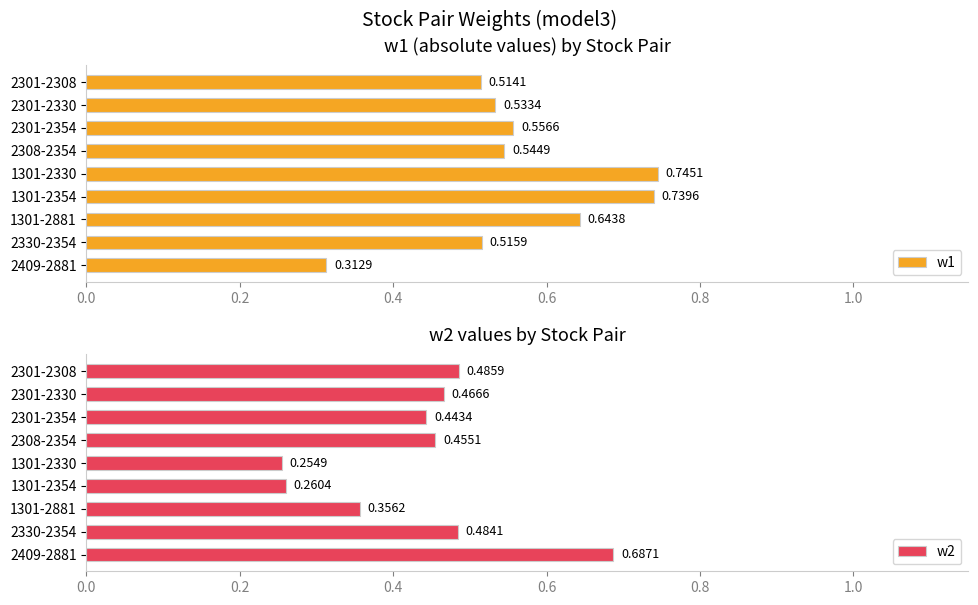

What is the sum of all w1 values?

5.1